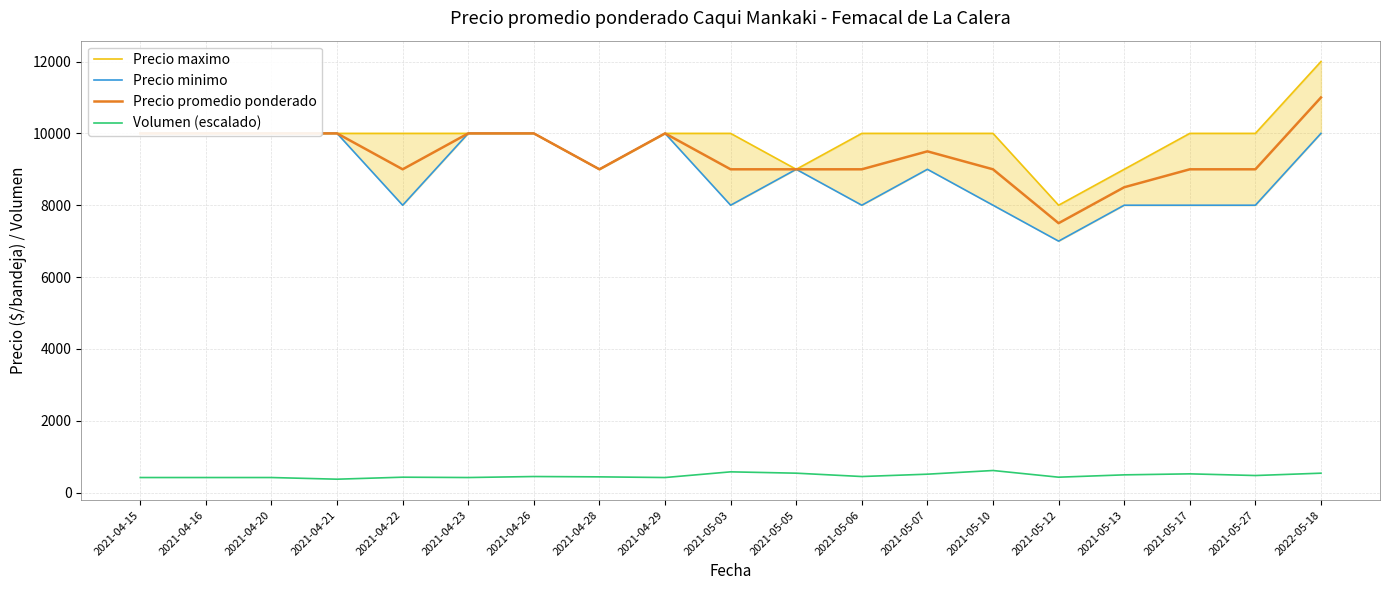

True or false: Volumen (escalado) and Precio promedio ponderado intersect in this chart.

False